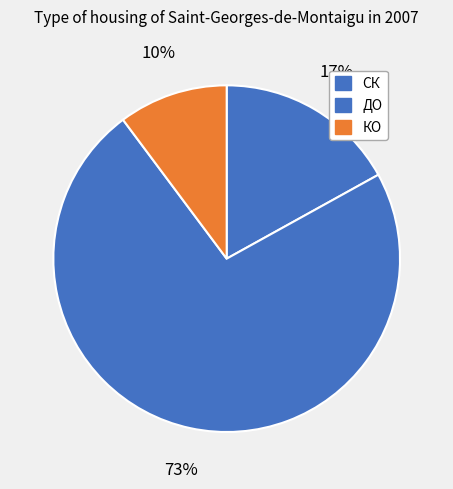

Between КО and СК, which is larger?

СК